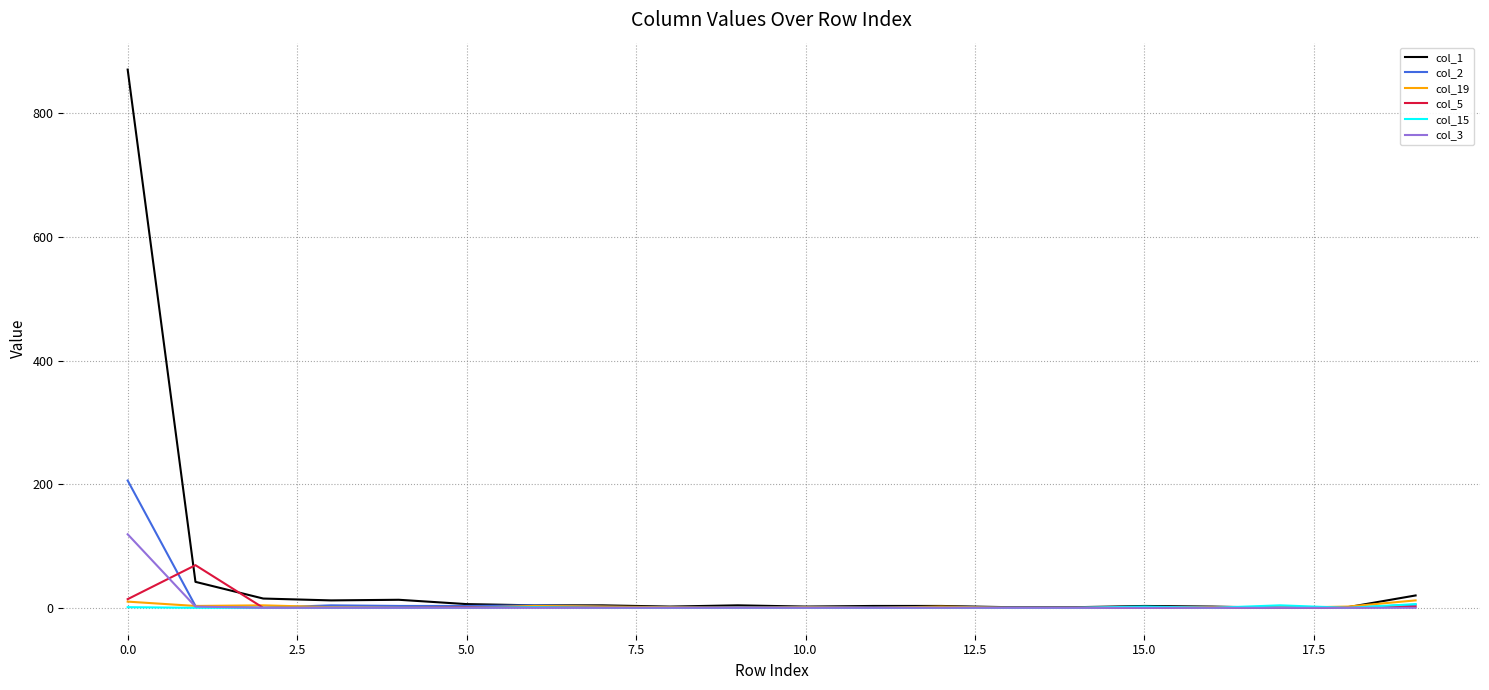

What is the maximum value shown in the chart?

871